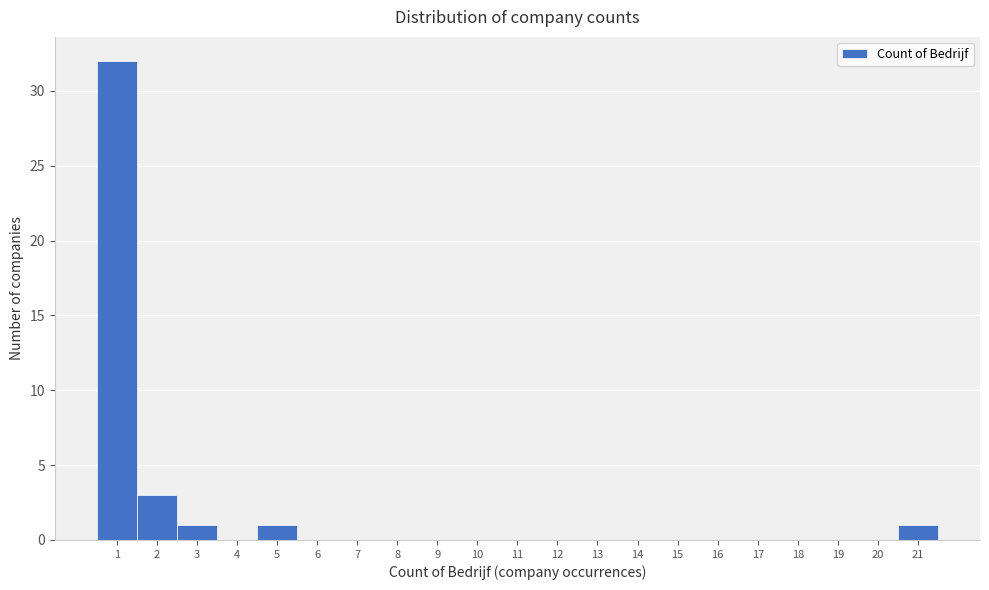

Reading left to right, list every bar in this chart as the range it spans on the x-axis followed by its height. The values are not printed on the chart, so give them approximately, as read against the axis.

0.5 to 1.5: 32
1.5 to 2.5: 3
2.5 to 3.5: 1
3.5 to 4.5: 0
4.5 to 5.5: 1
5.5 to 6.5: 0
6.5 to 7.5: 0
7.5 to 8.5: 0
8.5 to 9.5: 0
9.5 to 10.5: 0
10.5 to 11.5: 0
11.5 to 12.5: 0
12.5 to 13.5: 0
13.5 to 14.5: 0
14.5 to 15.5: 0
15.5 to 16.5: 0
16.5 to 17.5: 0
17.5 to 18.5: 0
18.5 to 19.5: 0
19.5 to 20.5: 0
20.5 to 21.5: 1